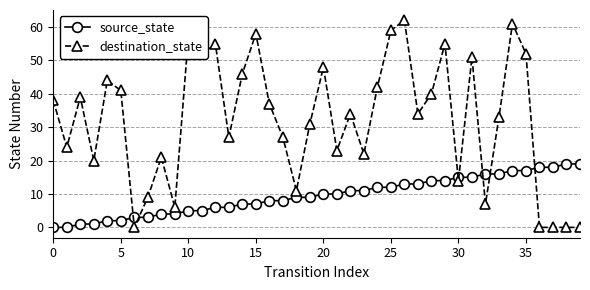

List the series in order of their peak value, highest first.

destination_state, source_state